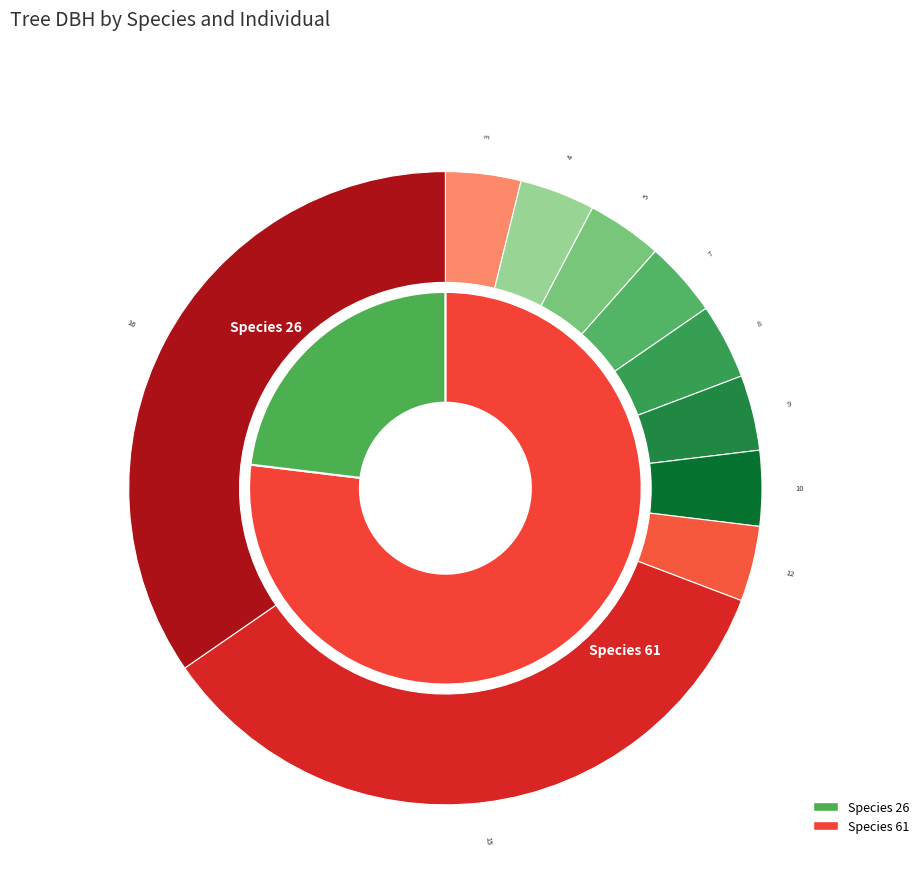

Does IFN3_27_294_A_1_4_IFN3 account for over 50% of the chart?

No